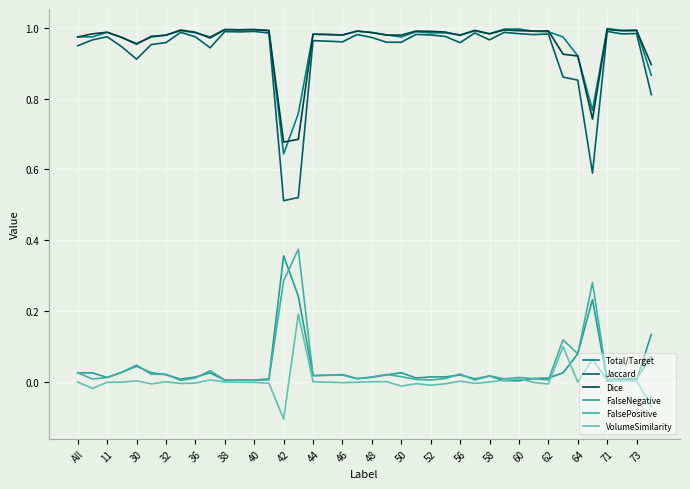

Does the chart display data point markers on the line(s)?

No